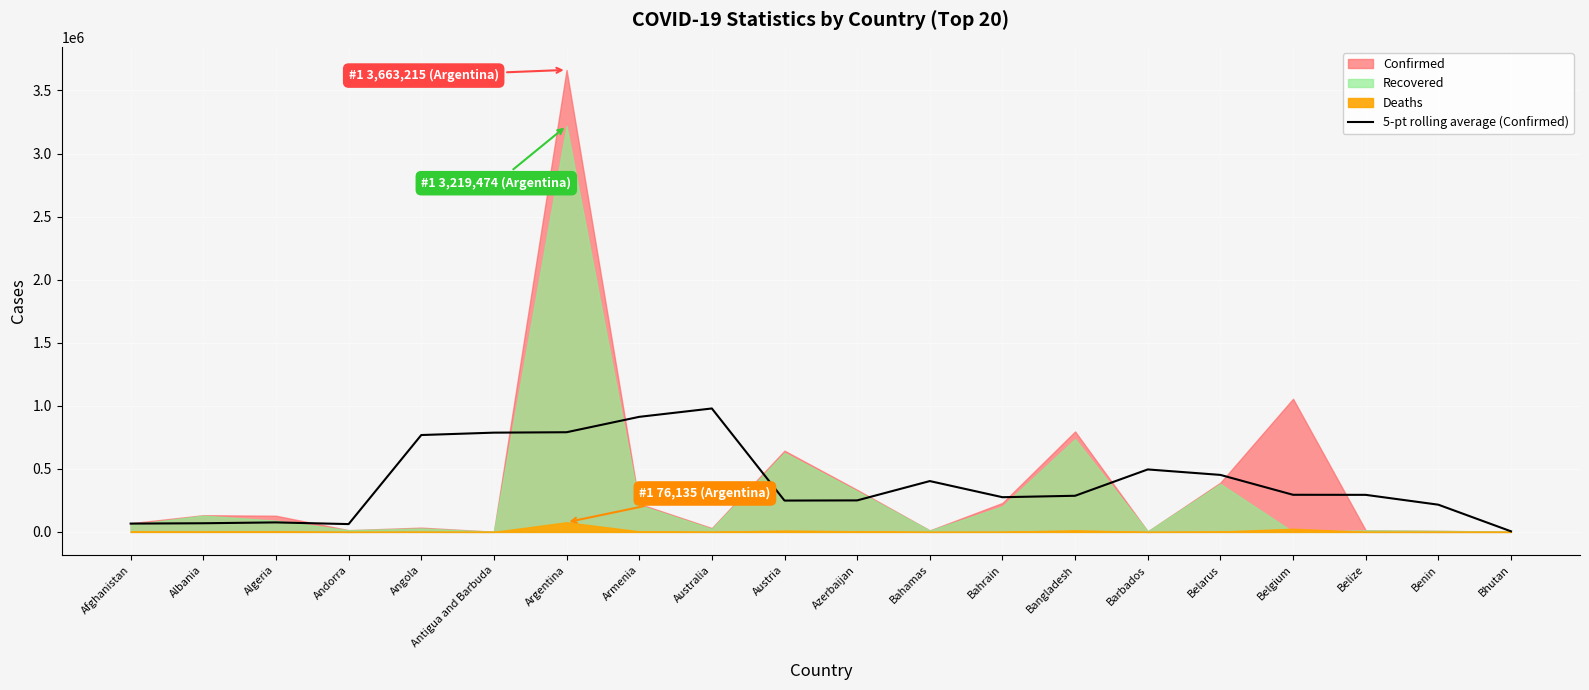

The value of 5-pt rolling average (Confirmed) at Bangladesh is 482184.4. True or false?

False